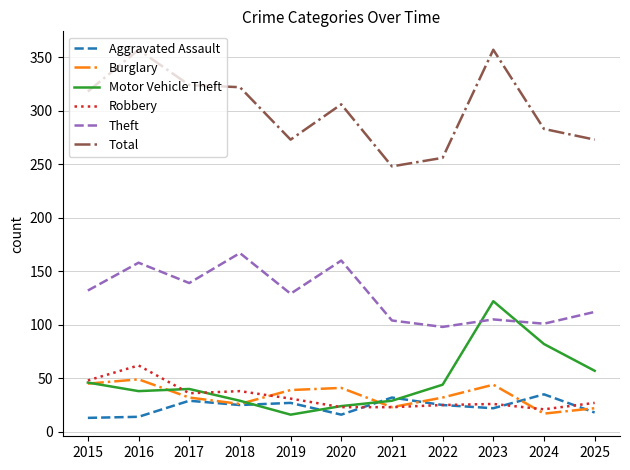

What is the difference between the highest and lowest values at 2017?

295